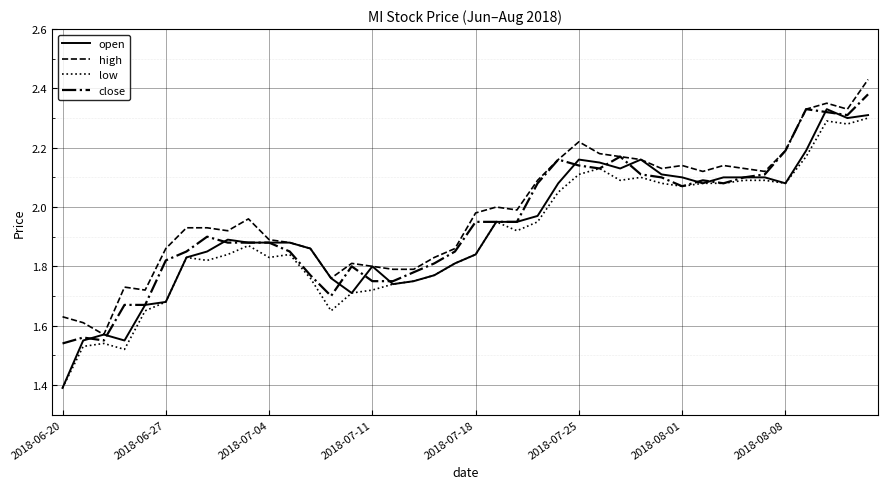

True or false: high and low intersect in this chart.

False